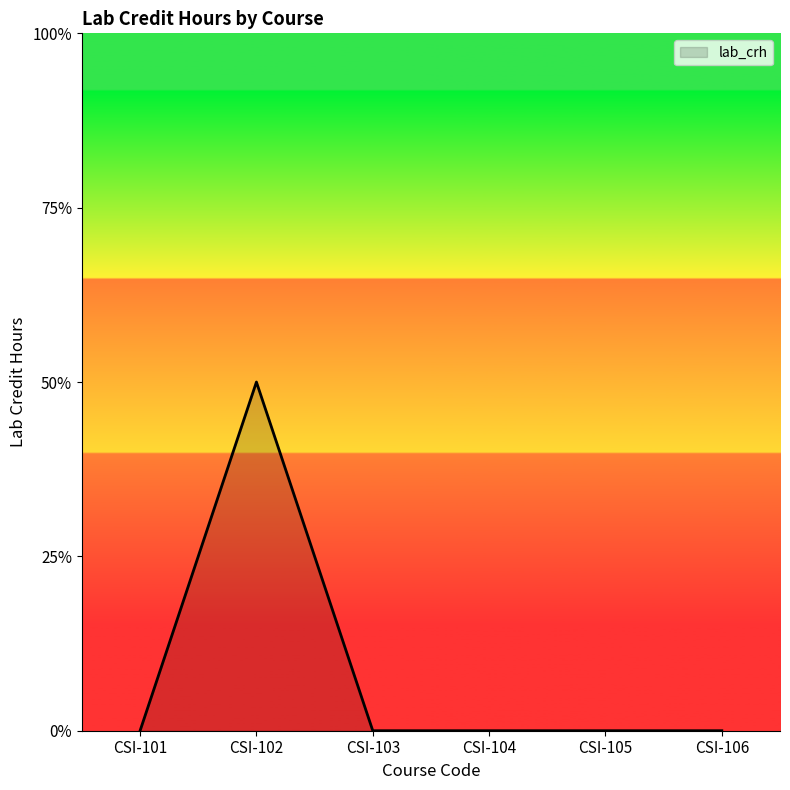

Does the chart display data point markers on the line(s)?

No